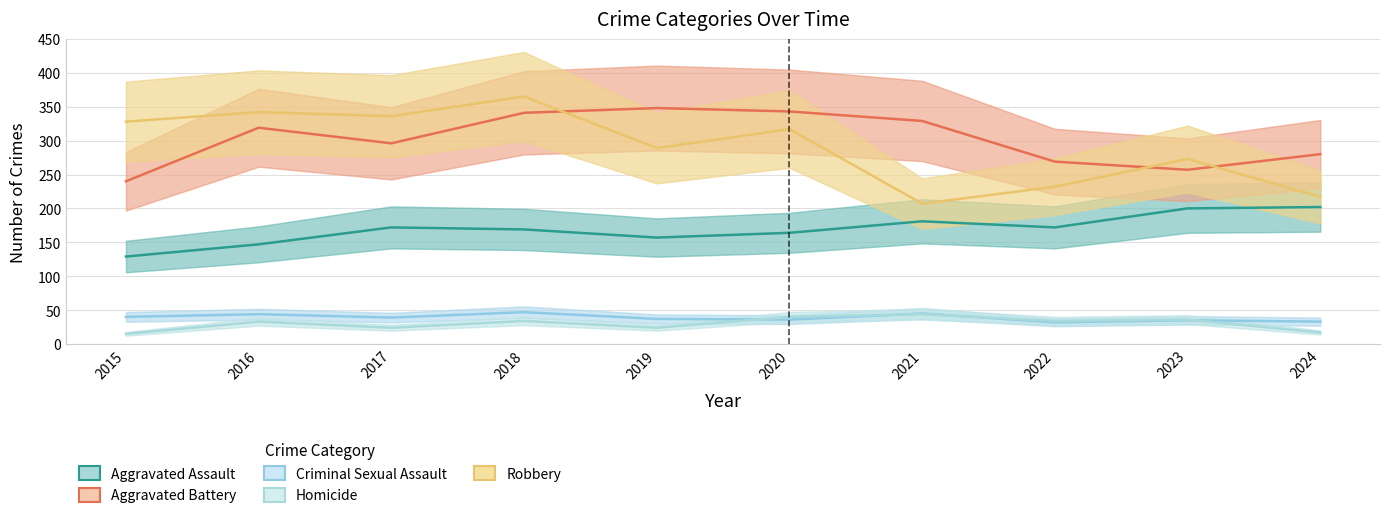

What is the sum of the Homicide values at 2024 and 2022?

51